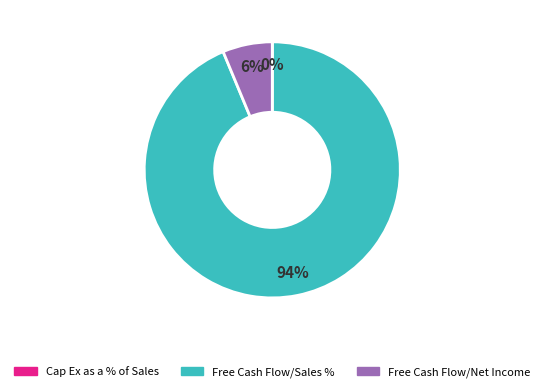

Is the sum of Free Cash Flow/Net Income and Free Cash Flow/Sales % greater than half?

Yes